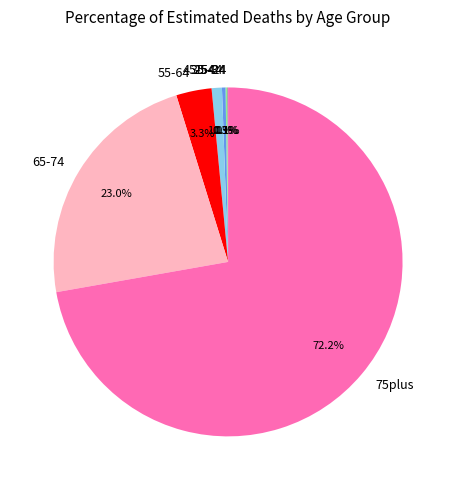

What percentage do 35-44 and 65-74 together represent?

23.3%